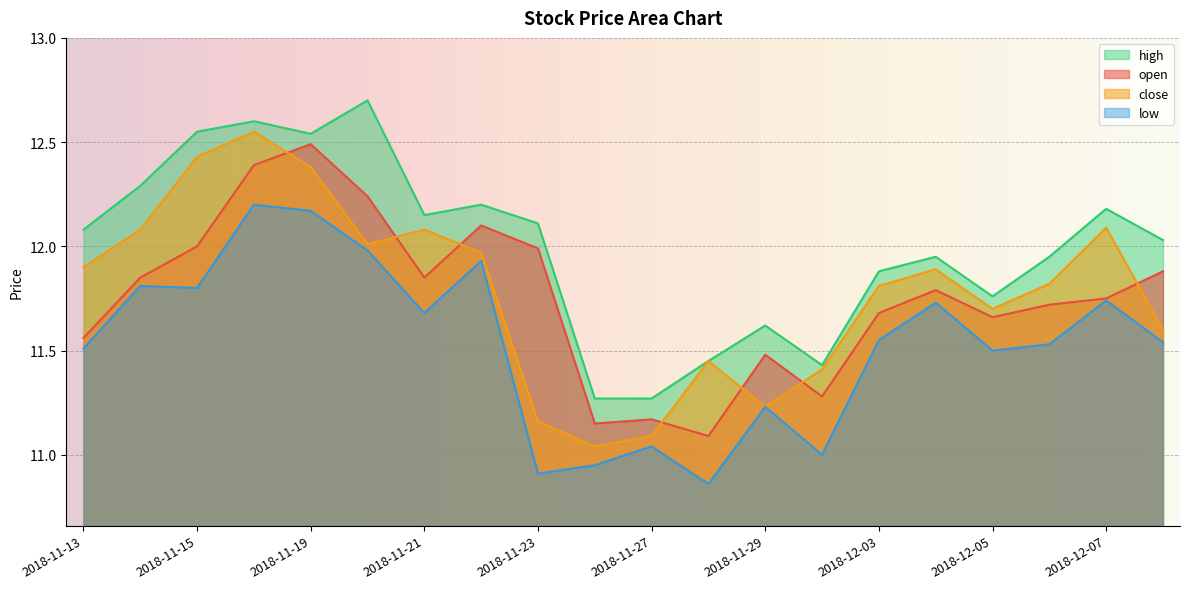

Reading left to right, list all the values displayed in this chart.

open: 2018-11-13=11.6	2018-11-14=11.8	2018-11-15=12.0	2018-11-16=12.4	2018-11-19=12.5	2018-11-20=12.2	2018-11-21=11.8	2018-11-22=12.1	2018-11-23=12.0	2018-11-26=11.2	2018-11-27=11.2	2018-11-28=11.1	2018-11-29=11.5	2018-11-30=11.3	2018-12-03=11.7	2018-12-04=11.8	2018-12-05=11.7	2018-12-06=11.7	2018-12-07=11.8	2018-12-10=11.9
high: 2018-11-13=12.1	2018-11-14=12.3	2018-11-15=12.6	2018-11-16=12.6	2018-11-19=12.5	2018-11-20=12.7	2018-11-21=12.2	2018-11-22=12.2	2018-11-23=12.1	2018-11-26=11.3	2018-11-27=11.3	2018-11-28=11.4	2018-11-29=11.6	2018-11-30=11.4	2018-12-03=11.9	2018-12-04=11.9	2018-12-05=11.8	2018-12-06=11.9	2018-12-07=12.2	2018-12-10=12.0
low: 2018-11-13=11.5	2018-11-14=11.8	2018-11-15=11.8	2018-11-16=12.2	2018-11-19=12.2	2018-11-20=12.0	2018-11-21=11.7	2018-11-22=11.9	2018-11-23=10.9	2018-11-26=10.9	2018-11-27=11.0	2018-11-28=10.9	2018-11-29=11.2	2018-11-30=11.0	2018-12-03=11.6	2018-12-04=11.7	2018-12-05=11.5	2018-12-06=11.5	2018-12-07=11.7	2018-12-10=11.5
close: 2018-11-13=11.9	2018-11-14=12.1	2018-11-15=12.4	2018-11-16=12.6	2018-11-19=12.4	2018-11-20=12.0	2018-11-21=12.1	2018-11-22=12.0	2018-11-23=11.2	2018-11-26=11.0	2018-11-27=11.1	2018-11-28=11.4	2018-11-29=11.2	2018-11-30=11.4	2018-12-03=11.8	2018-12-04=11.9	2018-12-05=11.7	2018-12-06=11.8	2018-12-07=12.1	2018-12-10=11.6